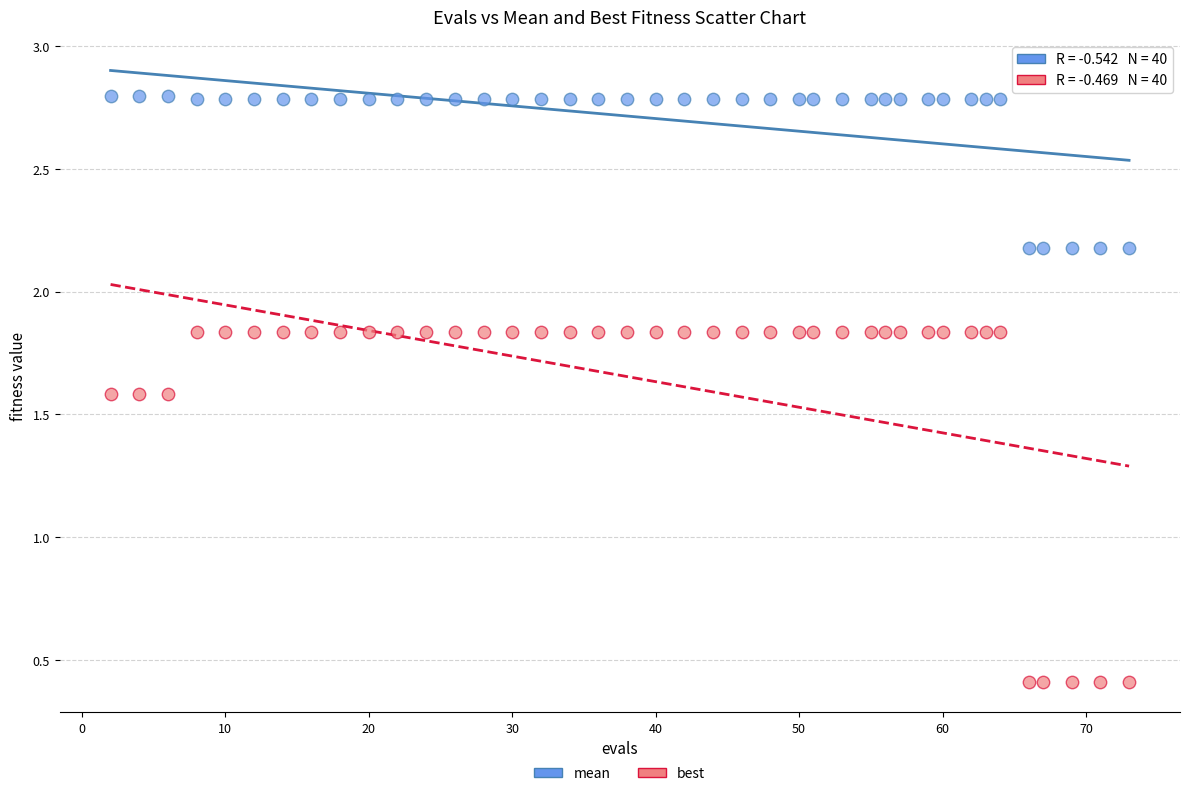

What are all the series names shown in the legend?

mean, best